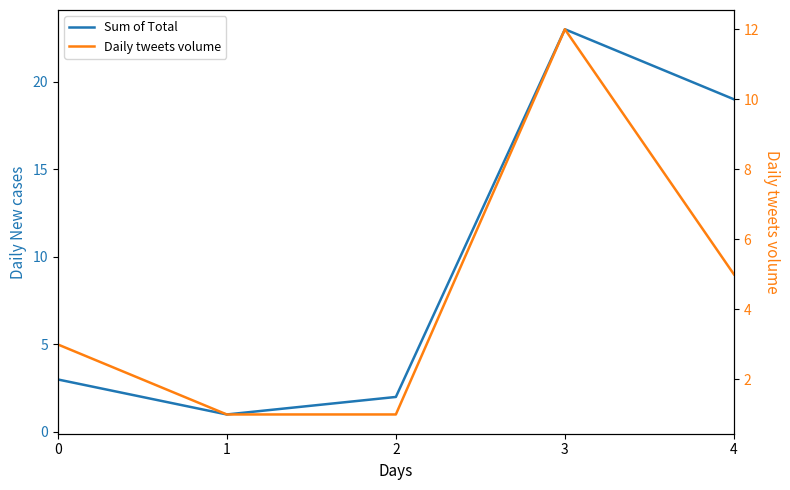

True or false: Daily tweets volume and Sum of Total cross at least once.

False